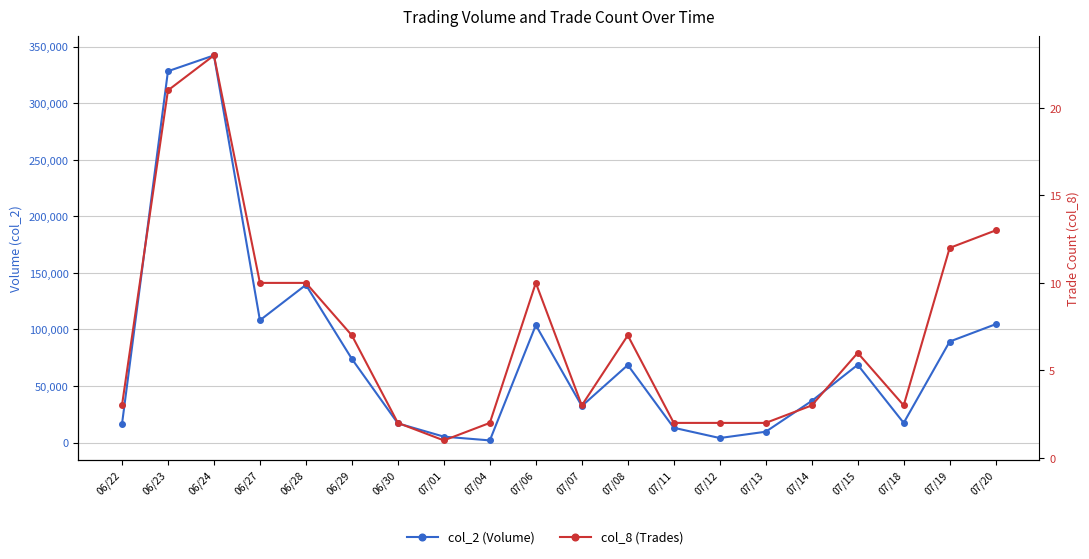

List the series in order of their overall mean, lowest first.

col_8 (Trades), col_2 (Volume)